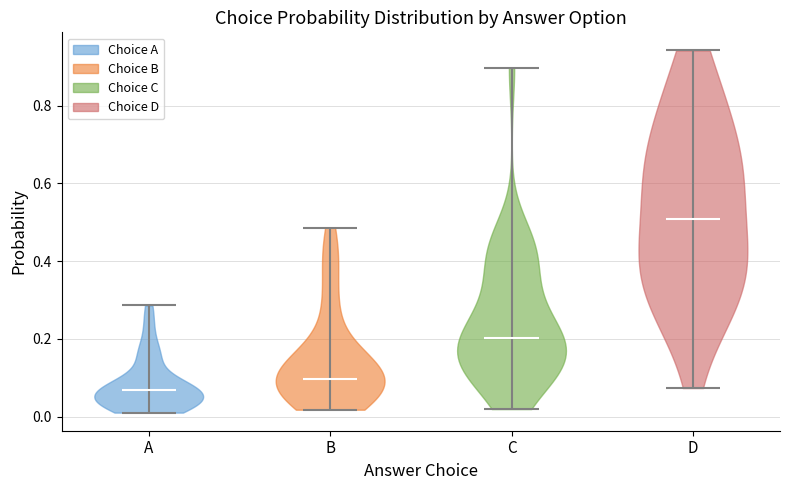

Where does the median line of the violin for B sit on the y-axis? The values are not printed on the chart, so give them approximately, as read against the axis.

0.10